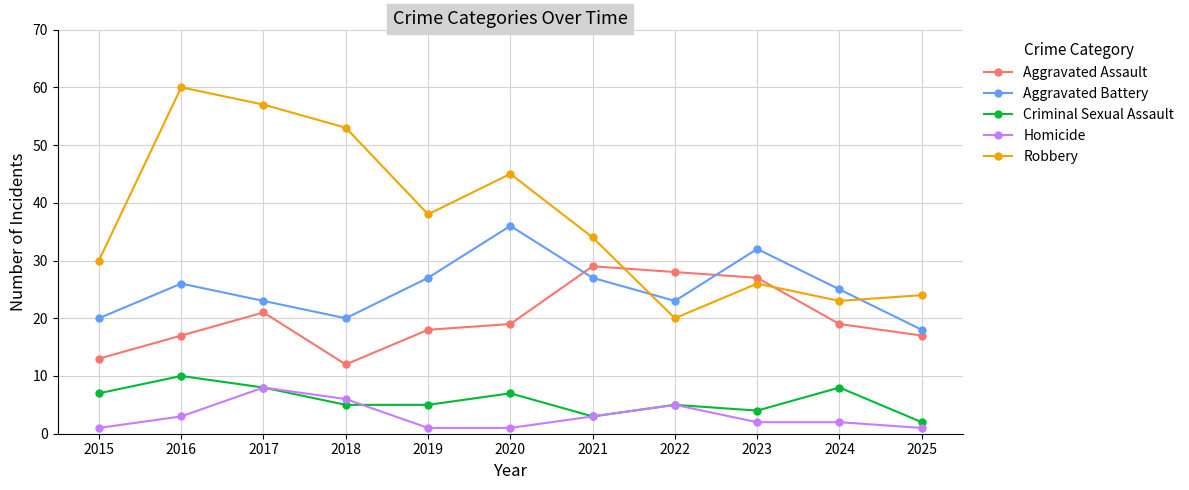

What is the difference between the highest and lowest values at 2017?

49